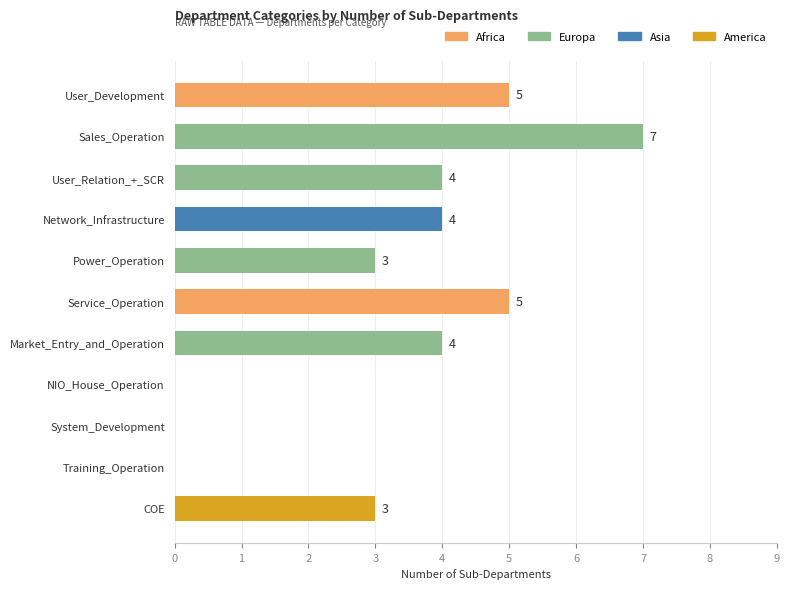

How many values are above zero?

8